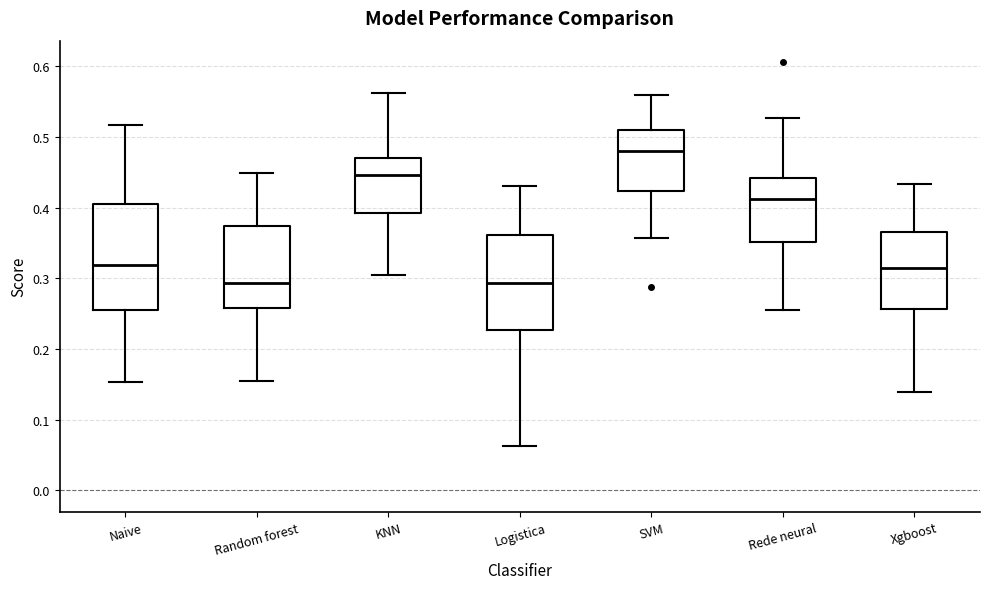

Reading left to right, transcribe this box plot: for each box, give where its median line is, the range the box spans, and where its two whiskers end, as read against the y-axis. The values are not printed on the chart, so give them approximately, as read against the axis.

Naive: median 0.32, box 0.26 to 0.41, whiskers 0.15 to 0.52
Random forest: median 0.29, box 0.26 to 0.37, whiskers 0.16 to 0.45
KNN: median 0.45, box 0.39 to 0.47, whiskers 0.31 to 0.56
Logistica: median 0.29, box 0.23 to 0.36, whiskers 0.06 to 0.43
SVM: median 0.48, box 0.42 to 0.51, whiskers 0.36 to 0.56
Rede neural: median 0.41, box 0.35 to 0.44, whiskers 0.25 to 0.53
Xgboost: median 0.32, box 0.26 to 0.37, whiskers 0.14 to 0.43